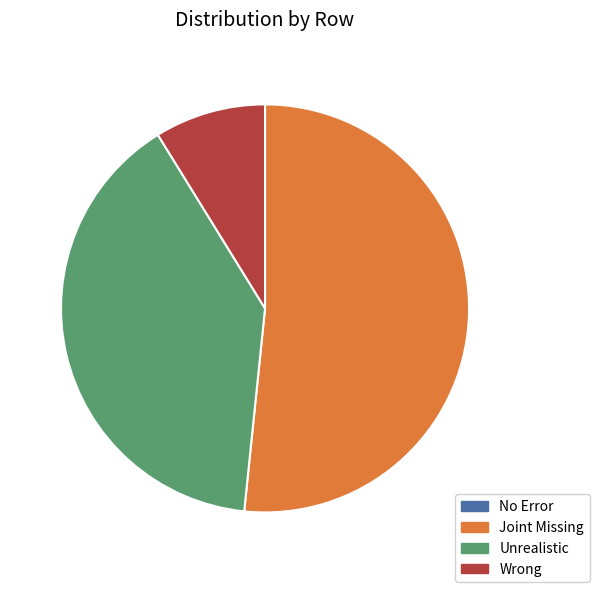

Does Joint Missing account for over 50% of the chart?

Yes